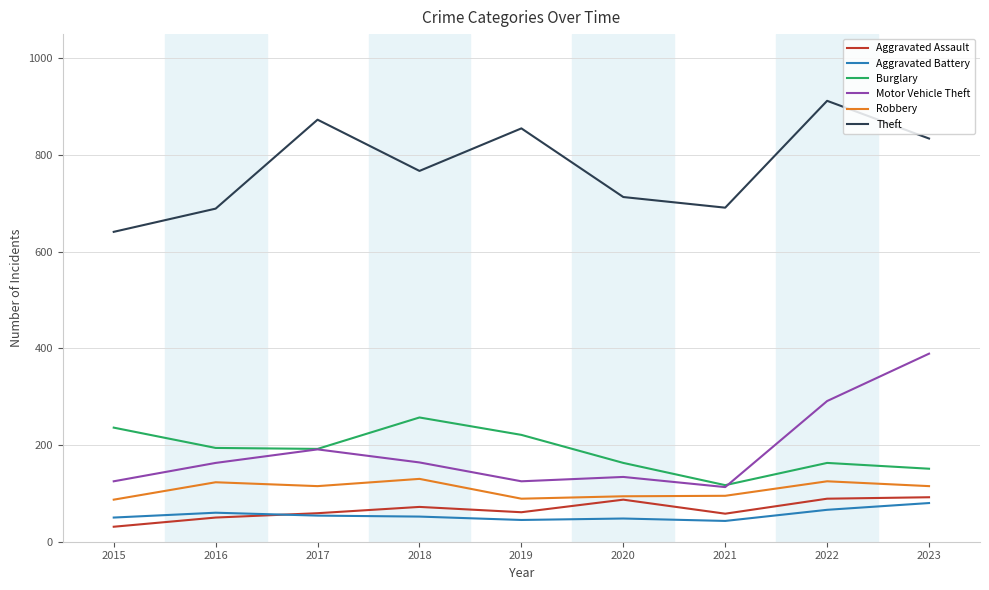

What is the total value across all series at 2023?

1661